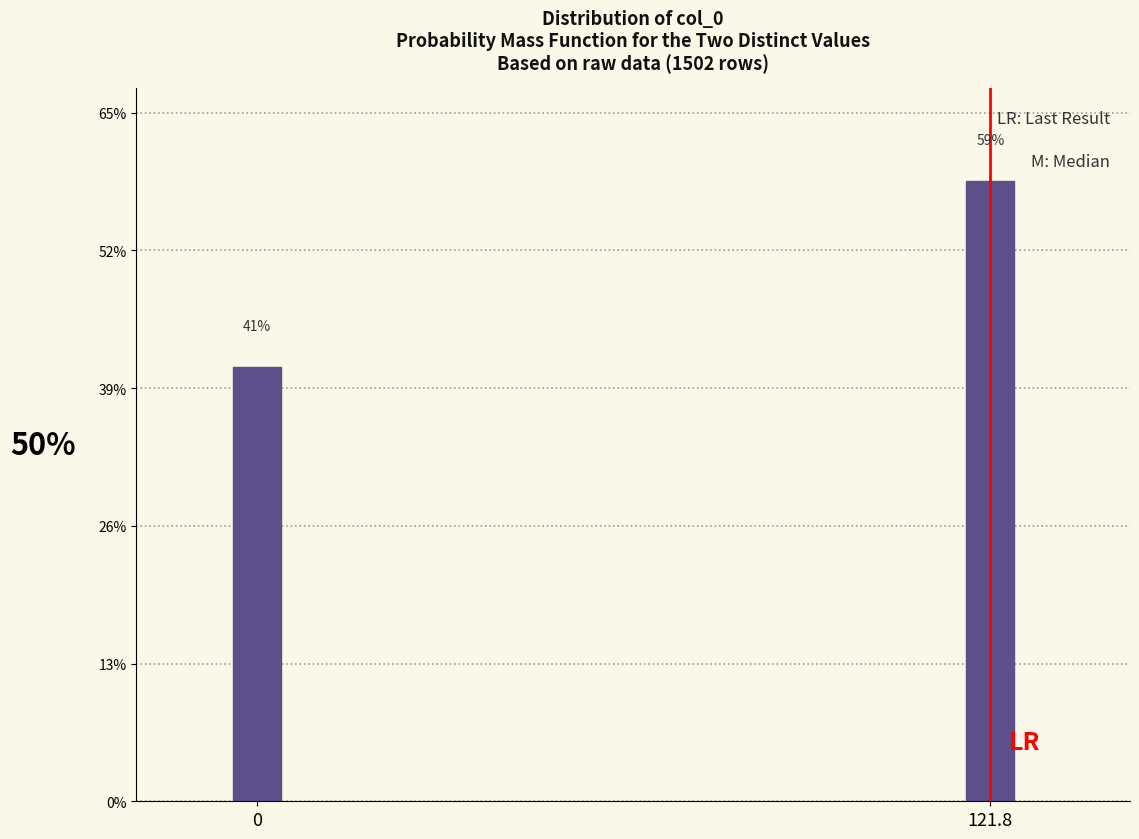

Are the bars horizontal?

No